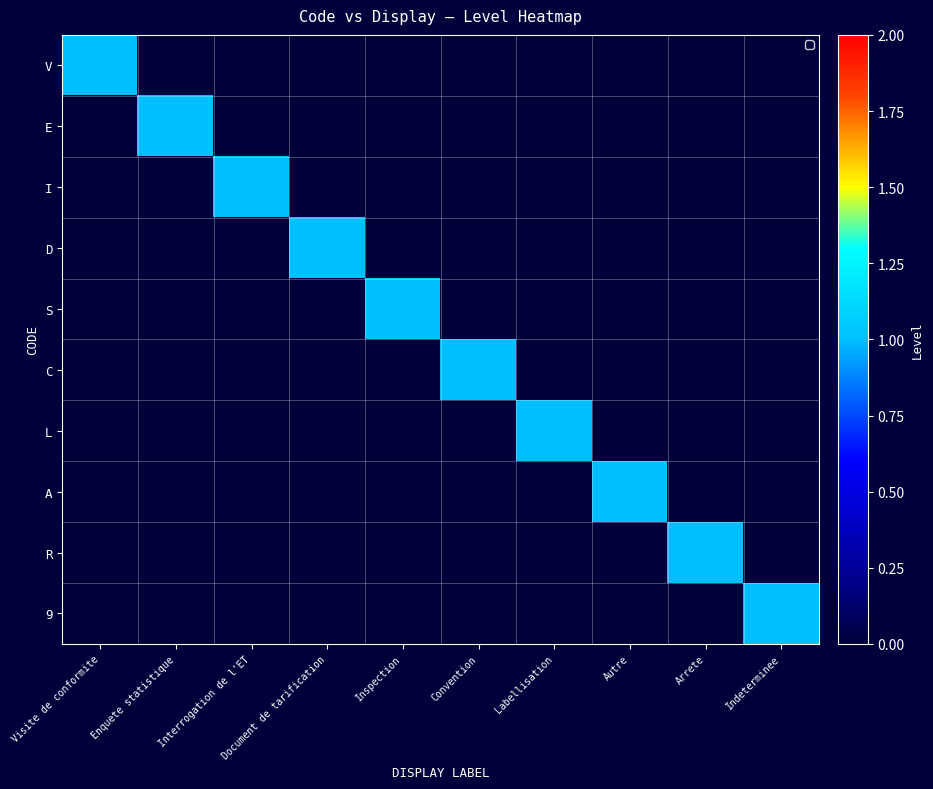

Rank the series at Labellisation from highest to lowest value.

L, V, E, I, D, S, C, A, R, 9